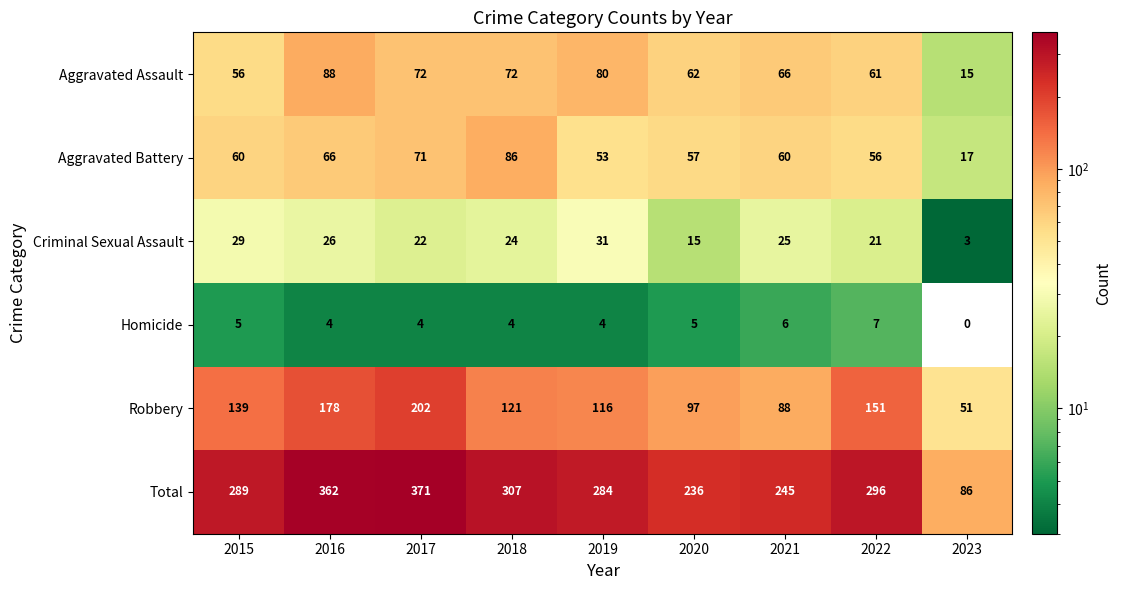

How many distinct data groups are displayed?

6